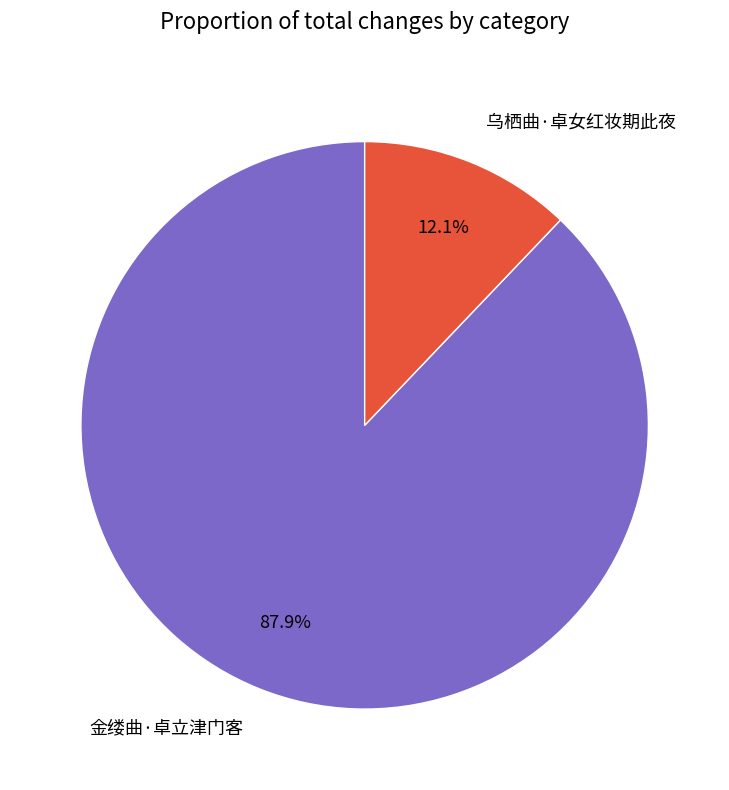

To the nearest percent, what portion does 金缕曲·卓立津门客 represent?

88%